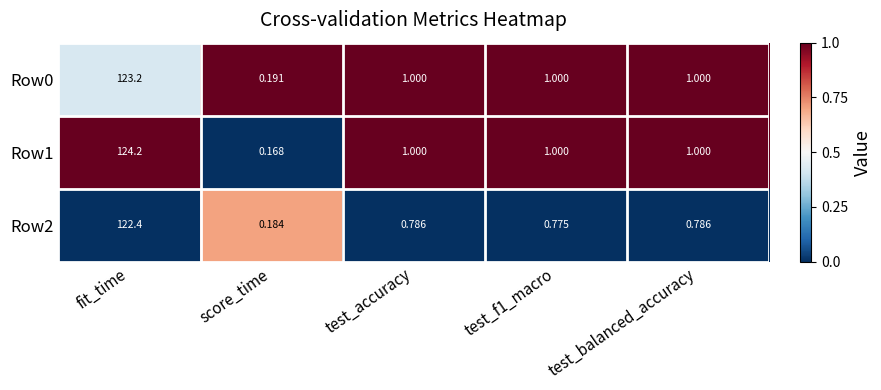

Which category has the lowest value across all series?

score_time